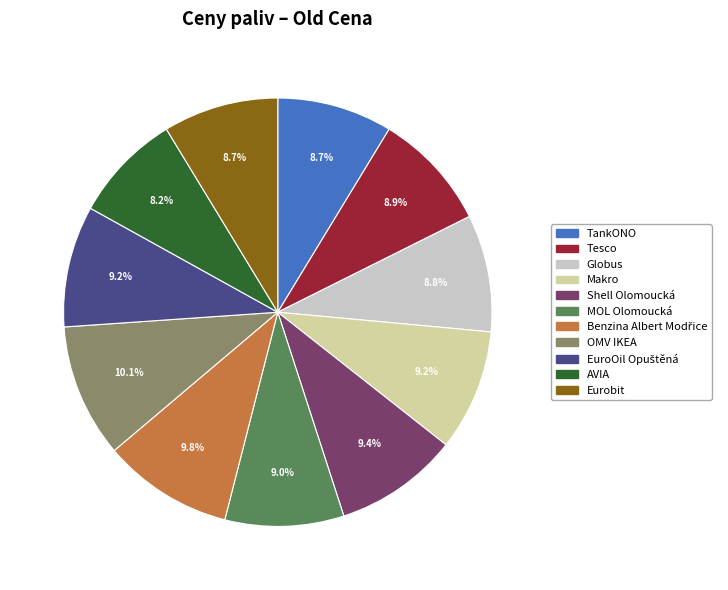

What percentage is NOT represented by Shell Olomoucká?

90.6%